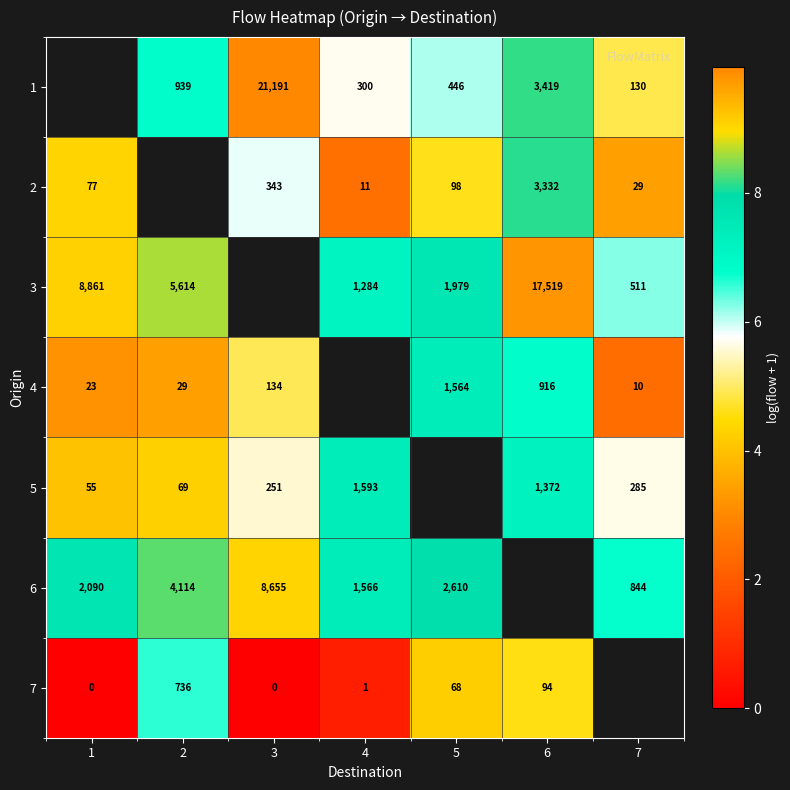

Between 7 and 4, which is larger?

4